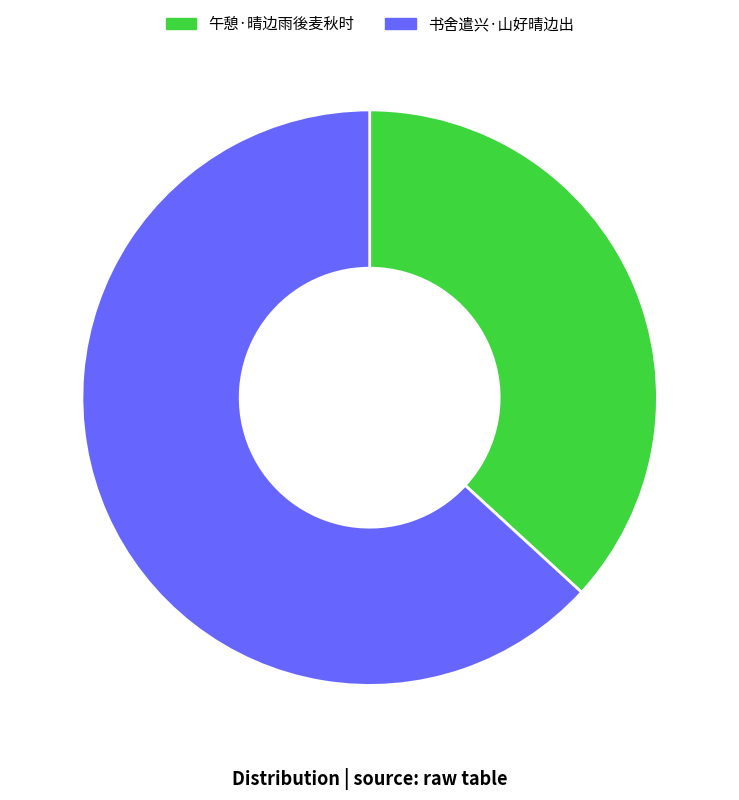

Does any single category account for the majority?

Yes